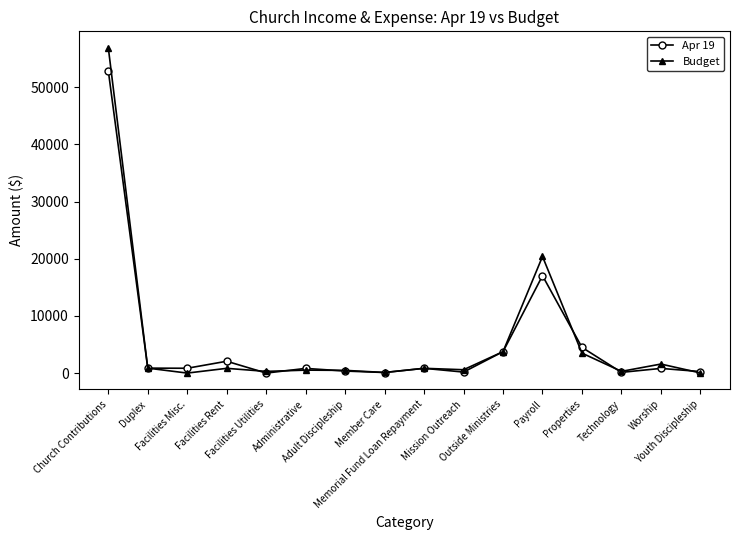

What is the maximum value shown in the chart?

56950.0